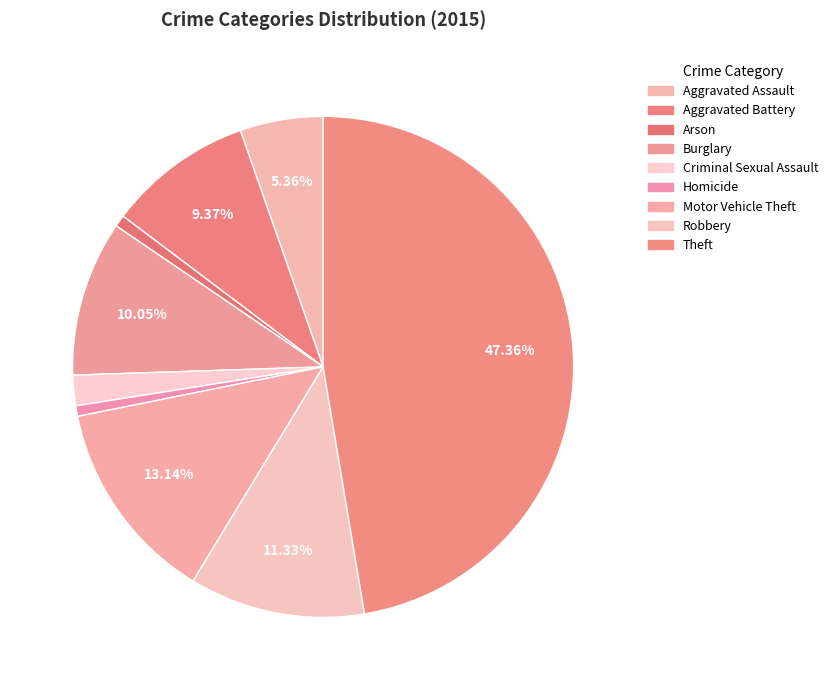

Rank the categories by value from highest to lowest.

Theft, Motor Vehicle Theft, Robbery, Burglary, Aggravated Battery, Aggravated Assault, Criminal Sexual Assault, Arson, Homicide